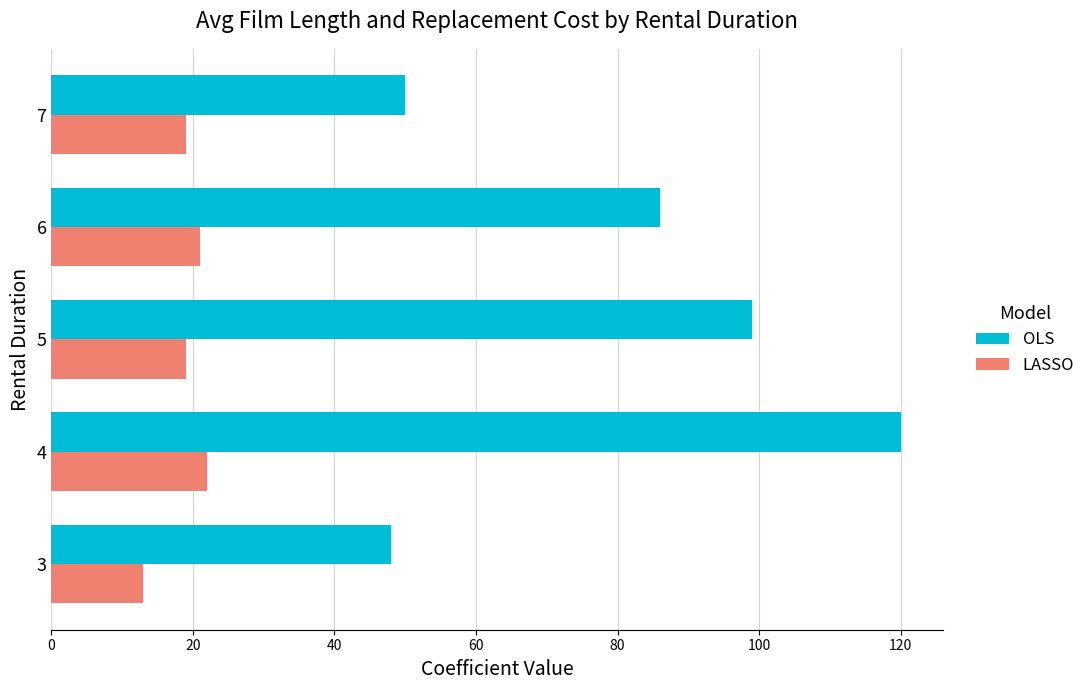

Which series has the largest range (max minus min)?

OLS